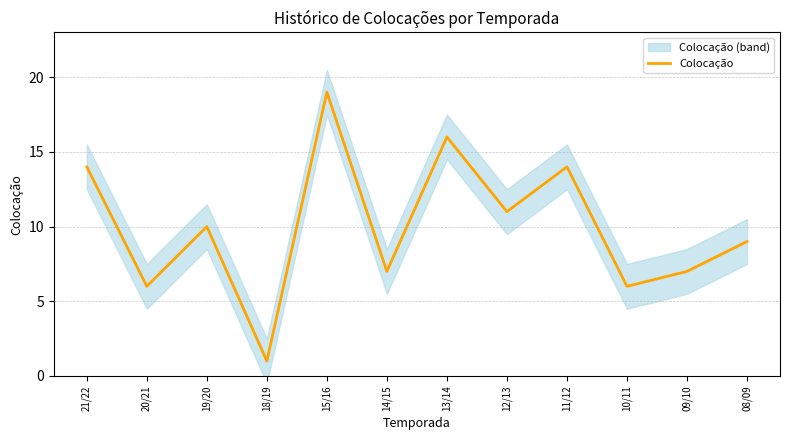

What is the difference between the second highest and second lowest values?

10